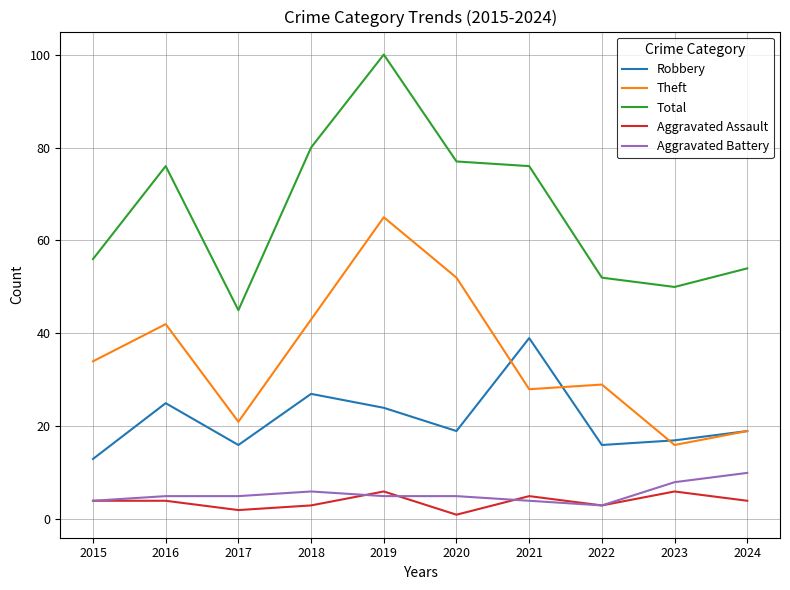

Read the Aggravated Assault value at 2019.

6